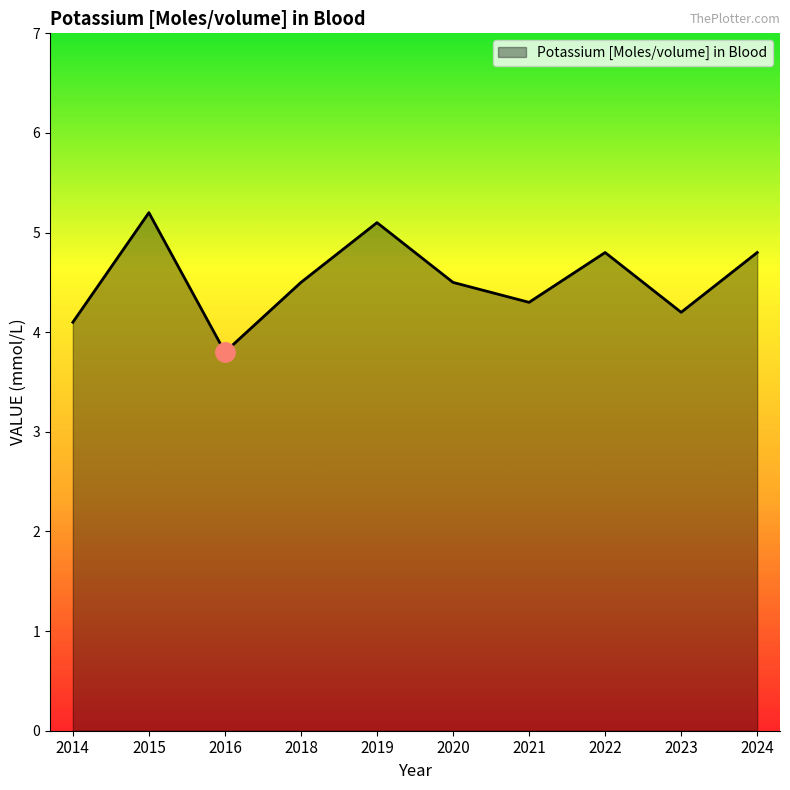

How many lines are shown in the chart?

1